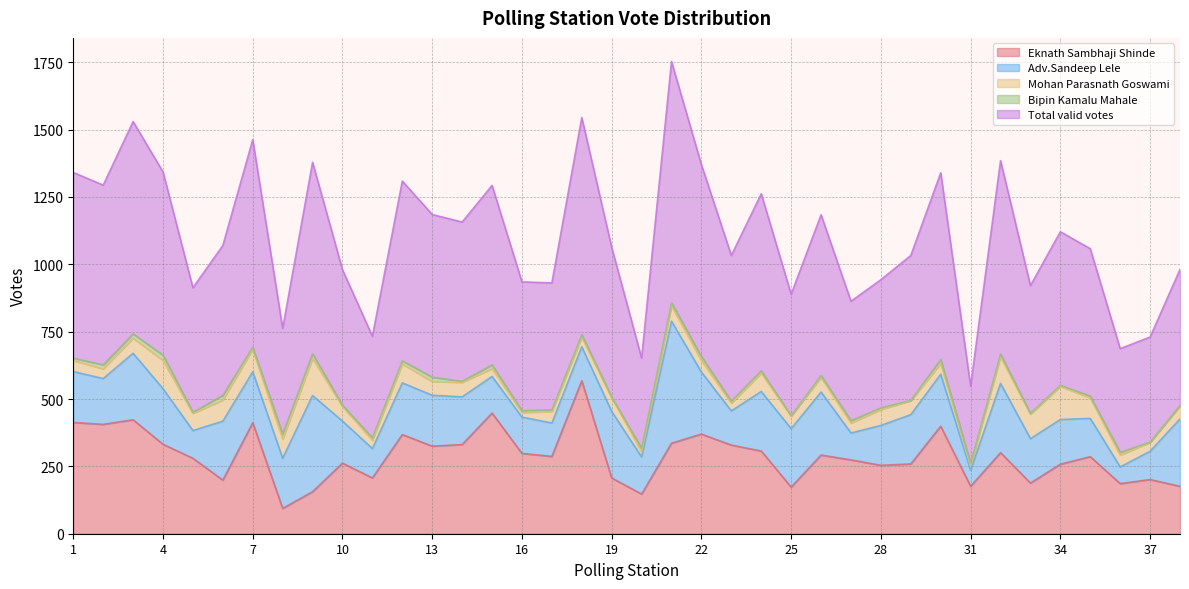

How many data points in Total valid votes are less than 556?

18